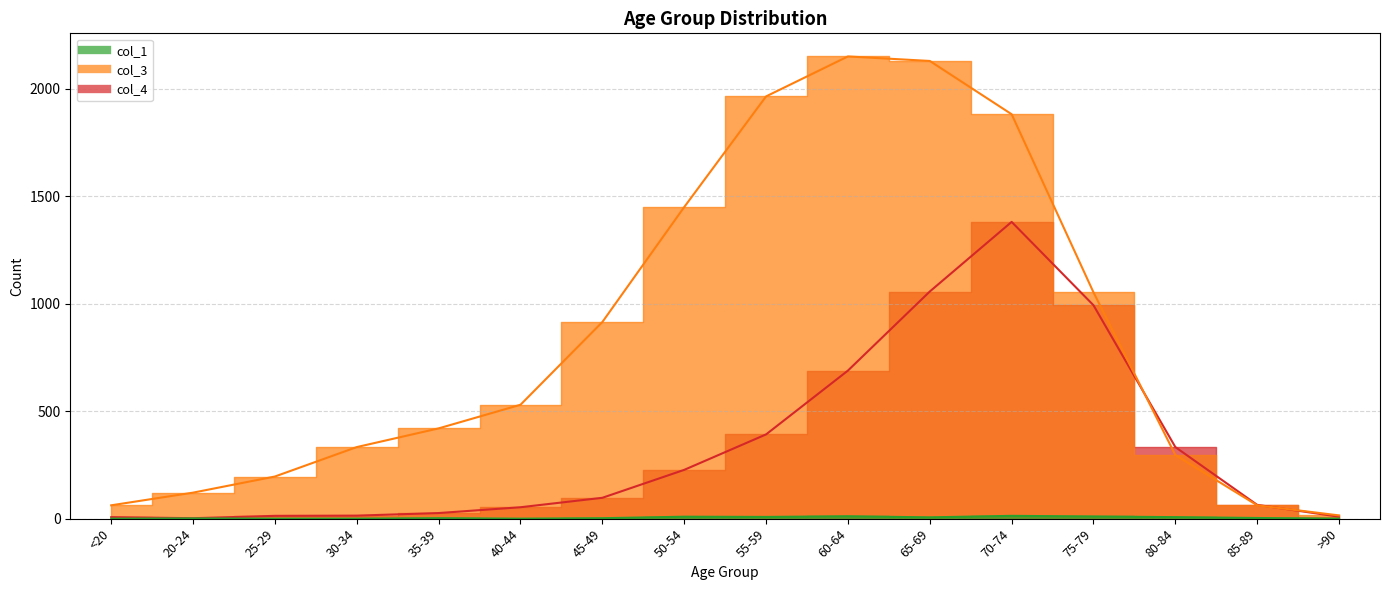

Count the number of categories in the chart.

16